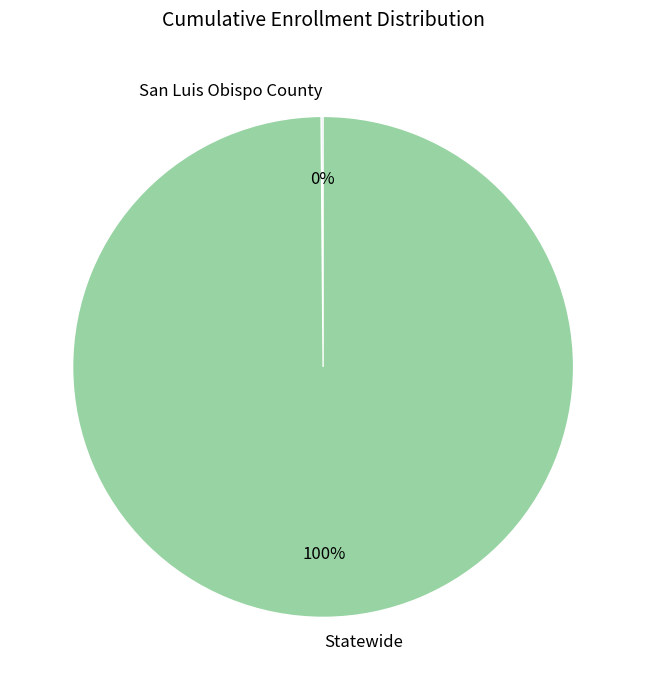

What percentage is the Statewide slice, to the nearest percent?

100%